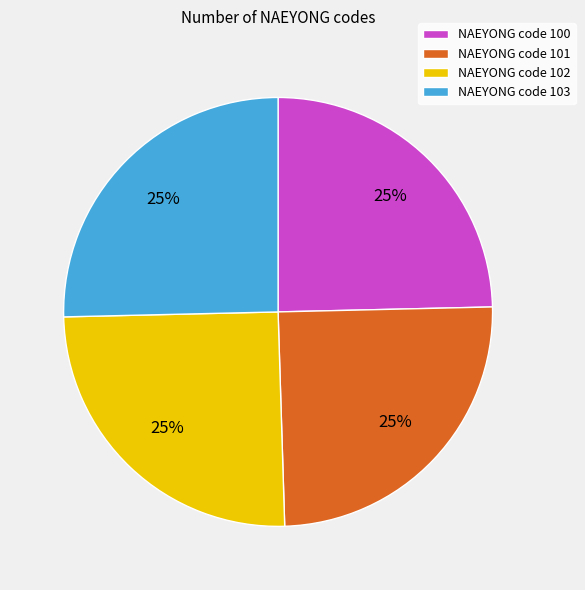

Approximately how many times larger is the value at NAEYONG code 102 compared to NAEYONG code 100?

1.0